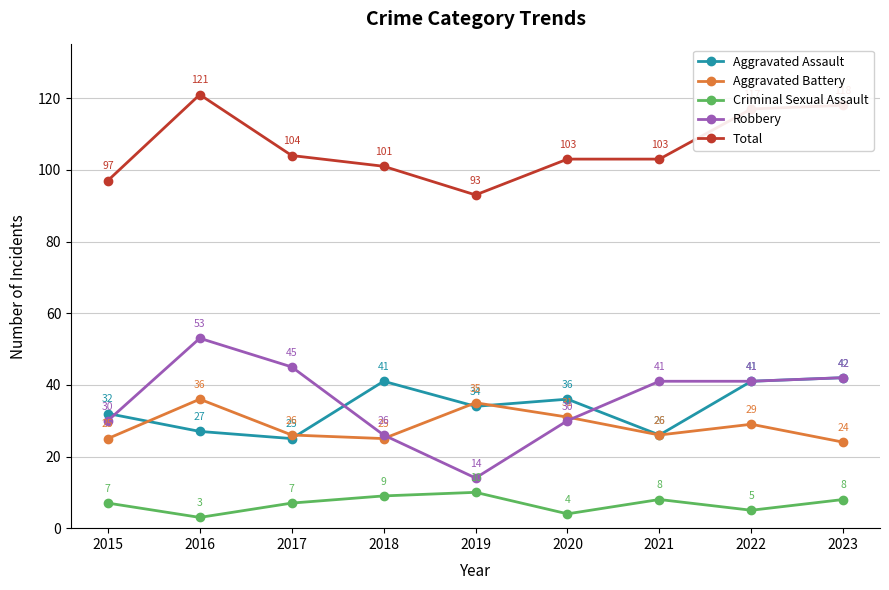

How many categories are shown in the chart?

9